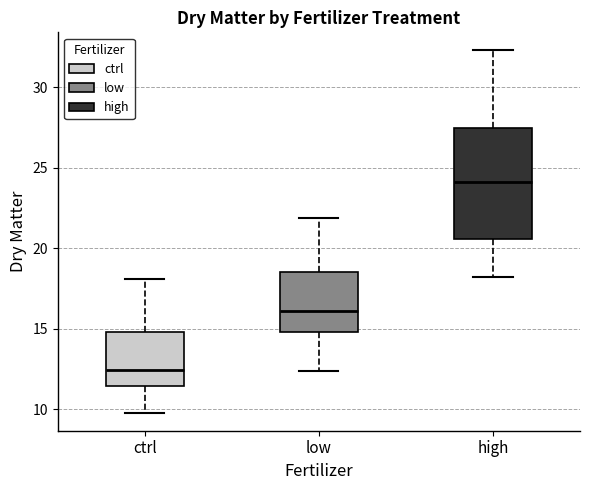

Comparing the boxes themselves (not the whiskers), which one is the tallest?

high